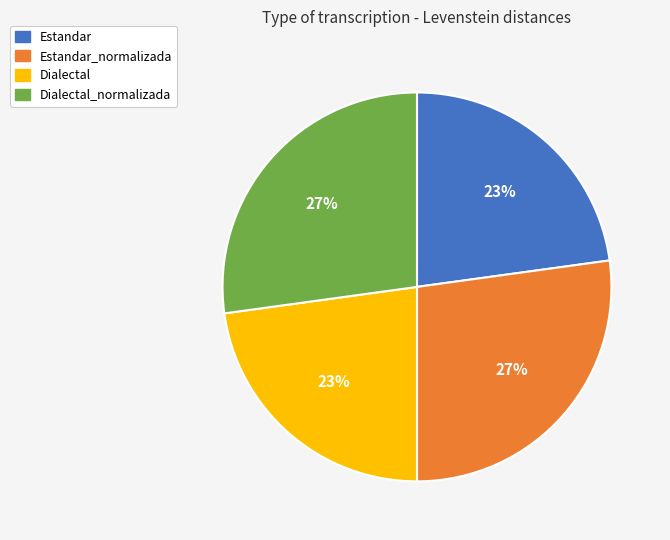

To the nearest percent, what percentage of the pie is Dialectal?

23%